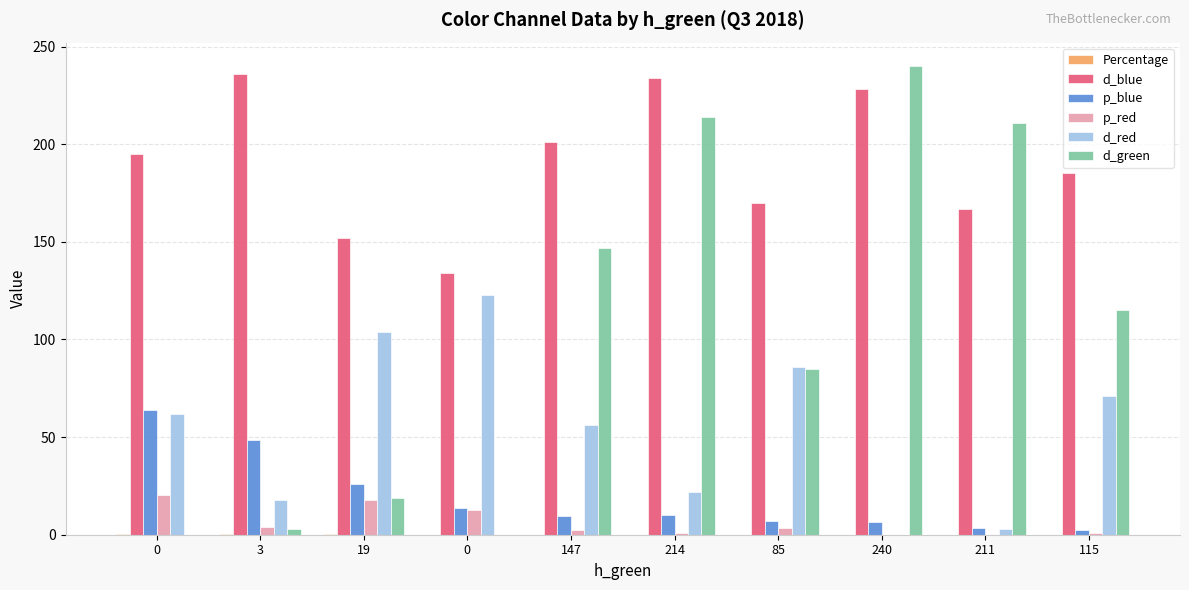

Rank the series by their maximum value, from lowest to highest.

Percentage, p_red, p_blue, d_red, d_blue, d_green